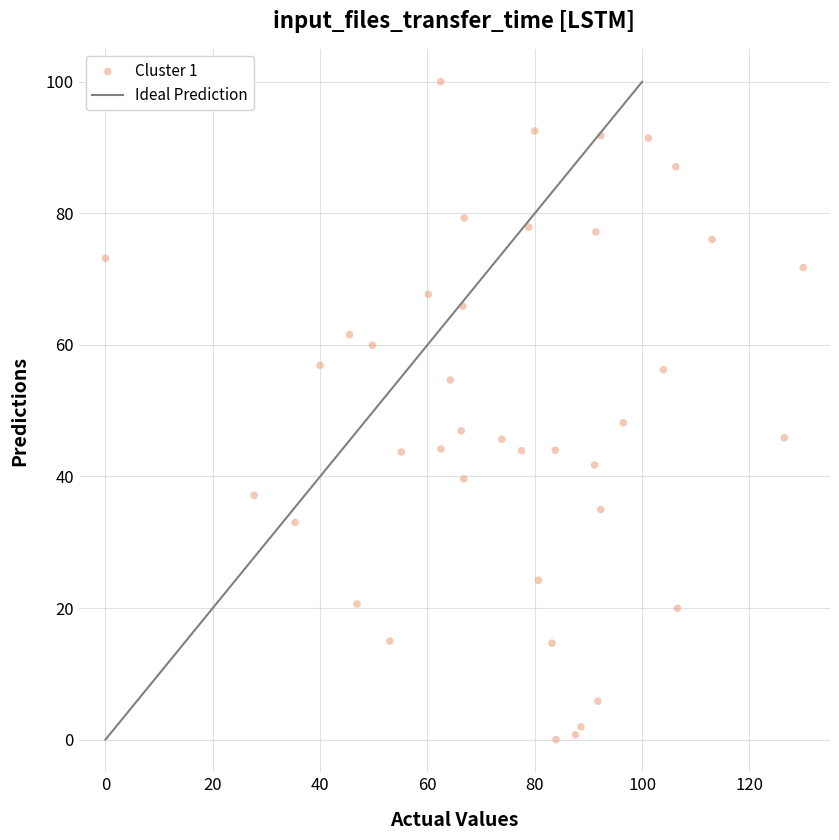

What is the range of X values (max minus min)?

130.0